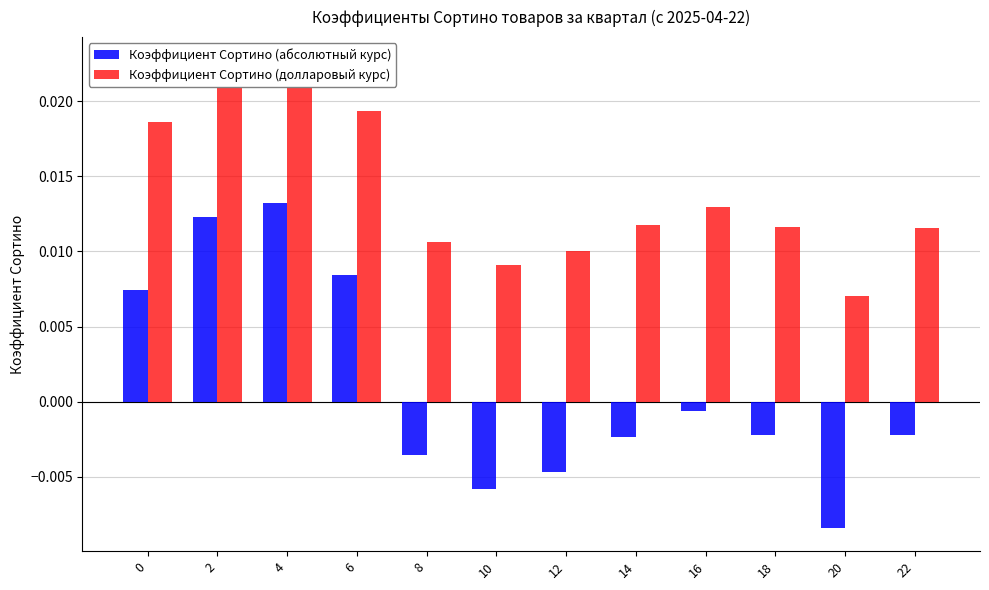

List the series in order of their overall mean, lowest first.

Коэффициент Сортино (абсолютный курс), Коэффициент Сортино (долларовый курс)